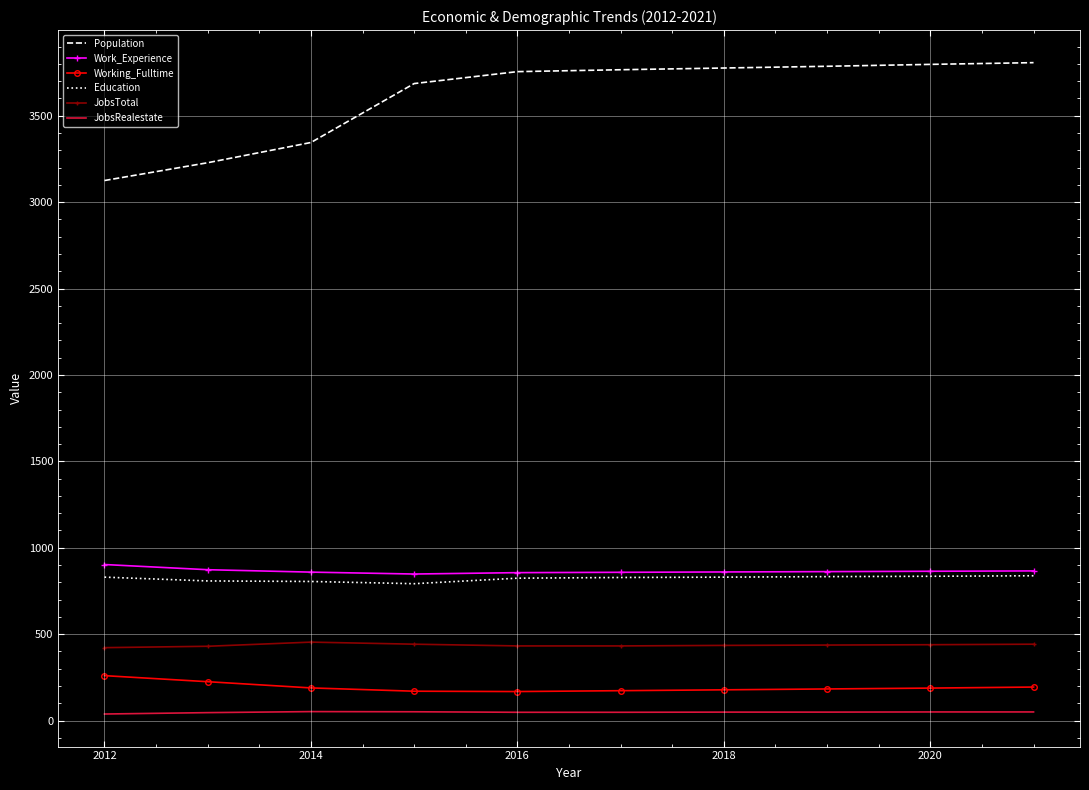

What are all the series names shown in the legend?

Population, Work_Experience, Working_Fulltime, Education, JobsTotal, JobsRealestate